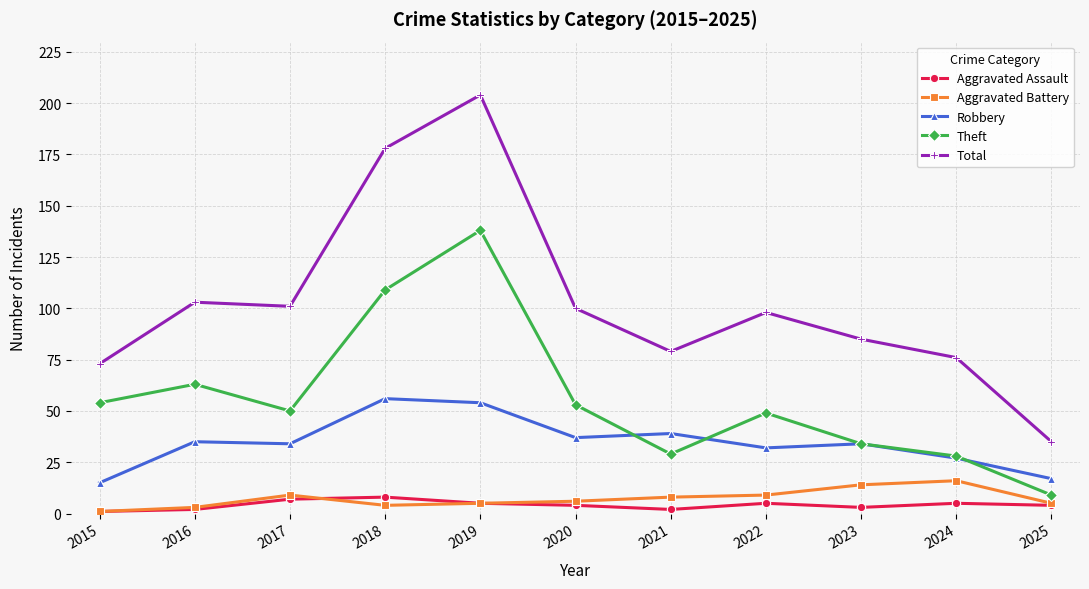

What is the minimum value for Aggravated Battery?

1